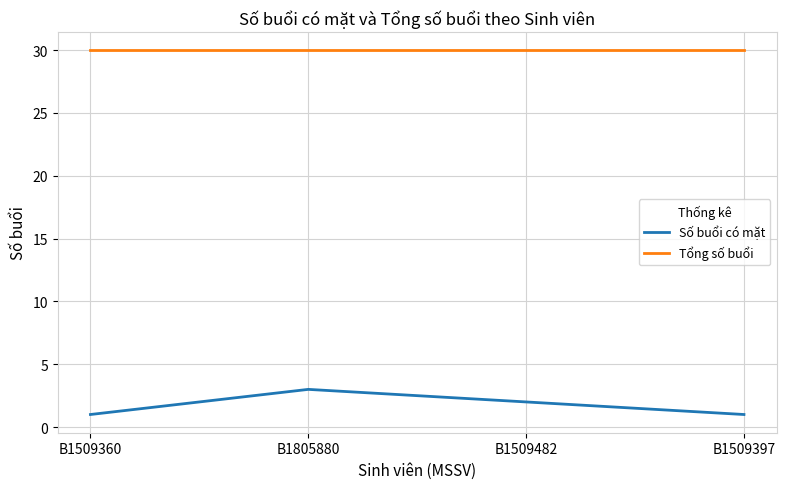

Read the Số buổi có mặt value at B1509397.

1